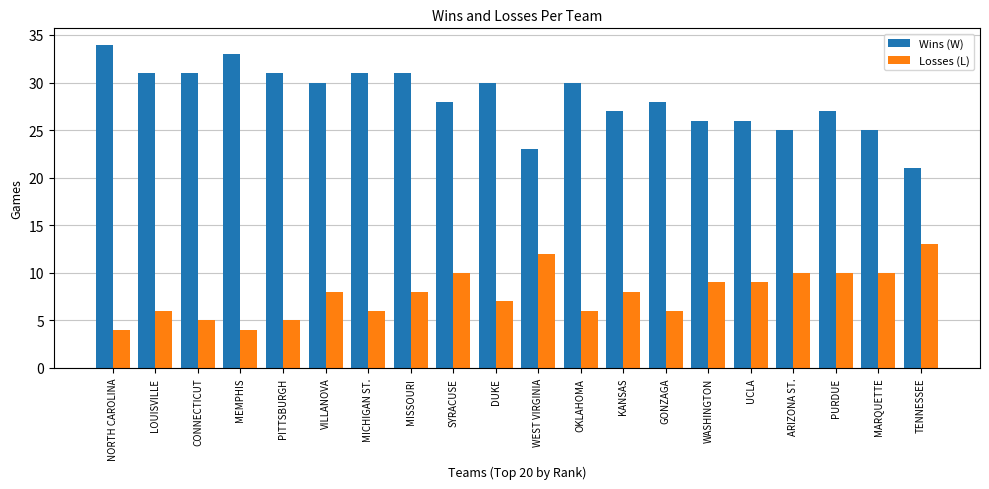

At which category is the sum across all series the highest?

MISSOURI